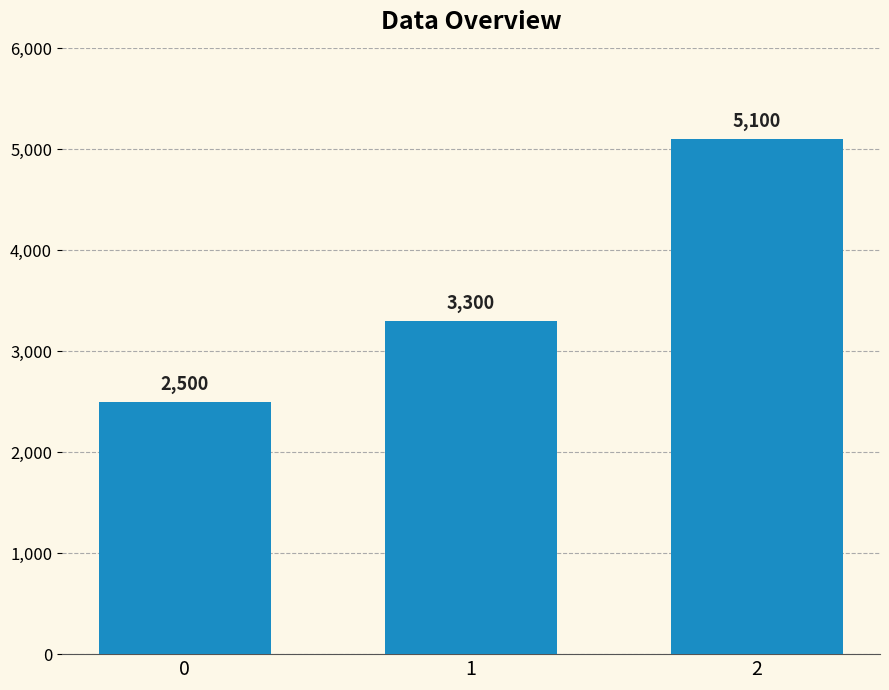

What is the value of the 1st bar from the left?

2500